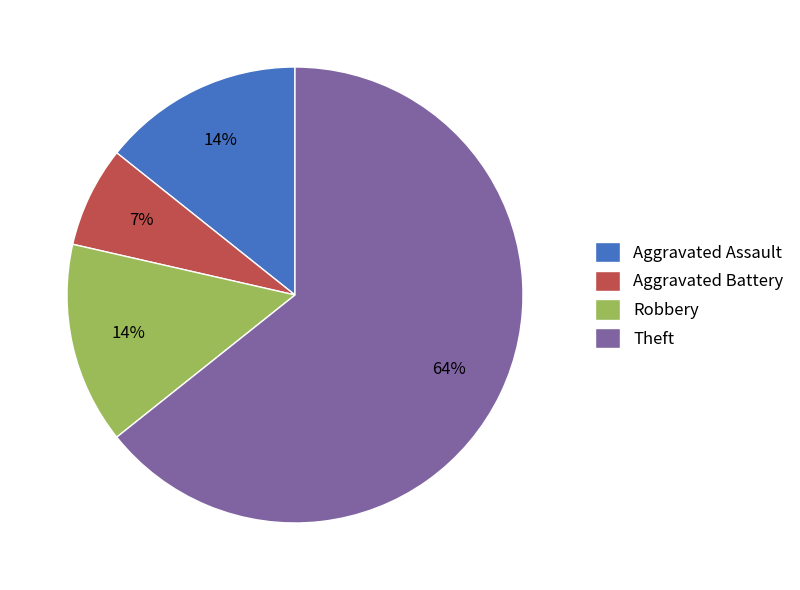

Between Aggravated Assault and Aggravated Battery, which is larger?

Aggravated Assault